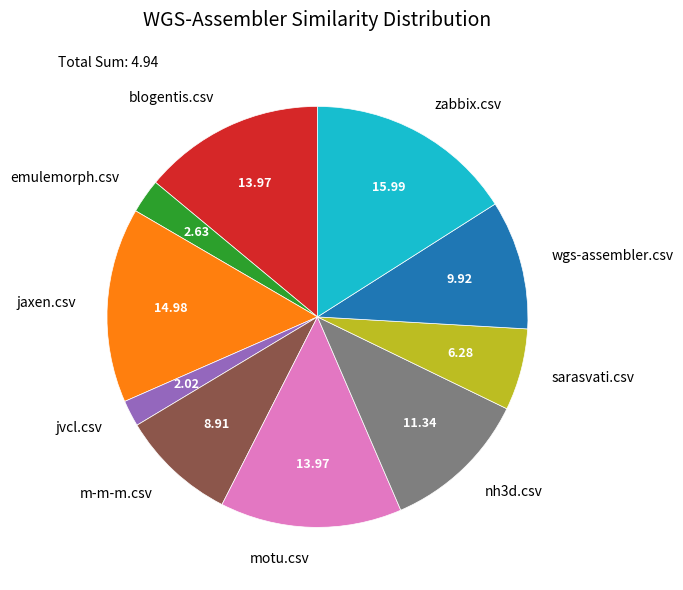

Which slice is the smallest?

jvcl.csv